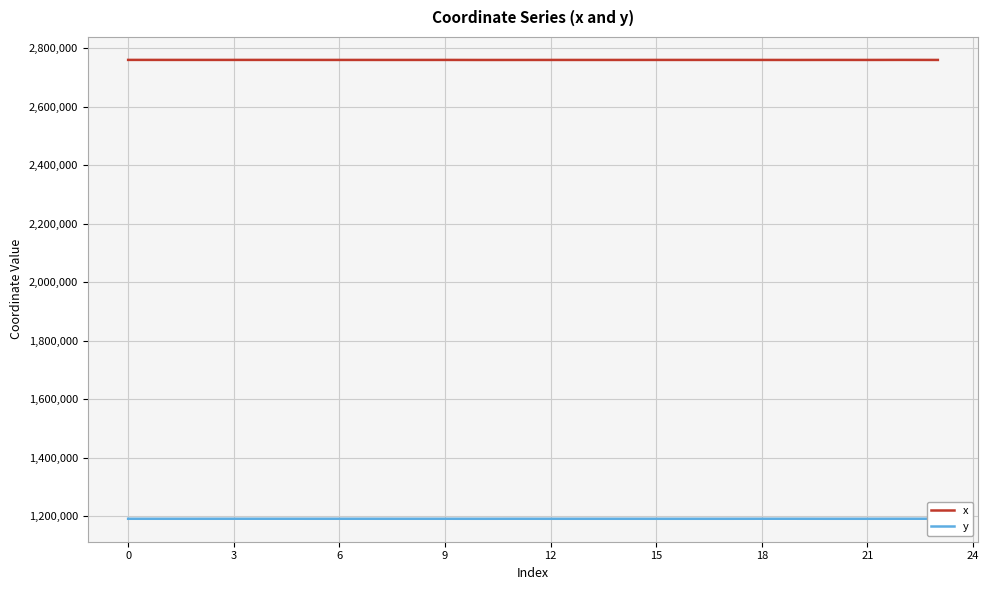

Which series has the widest spread of values?

x